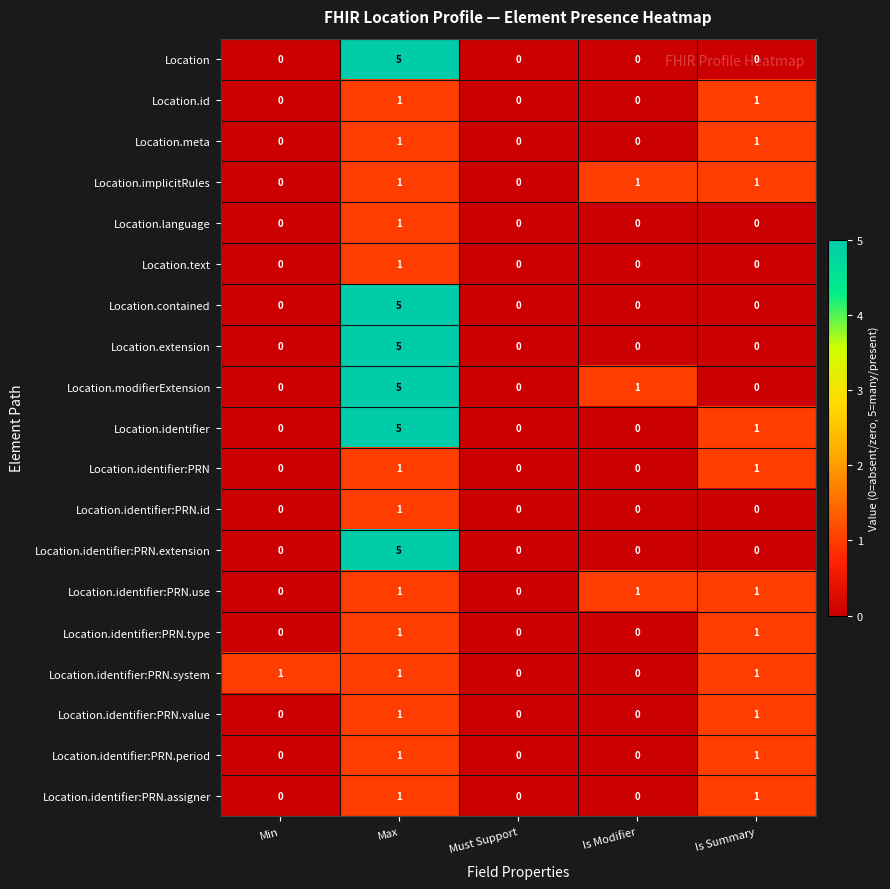

At which category is the sum across all series the highest?

Max